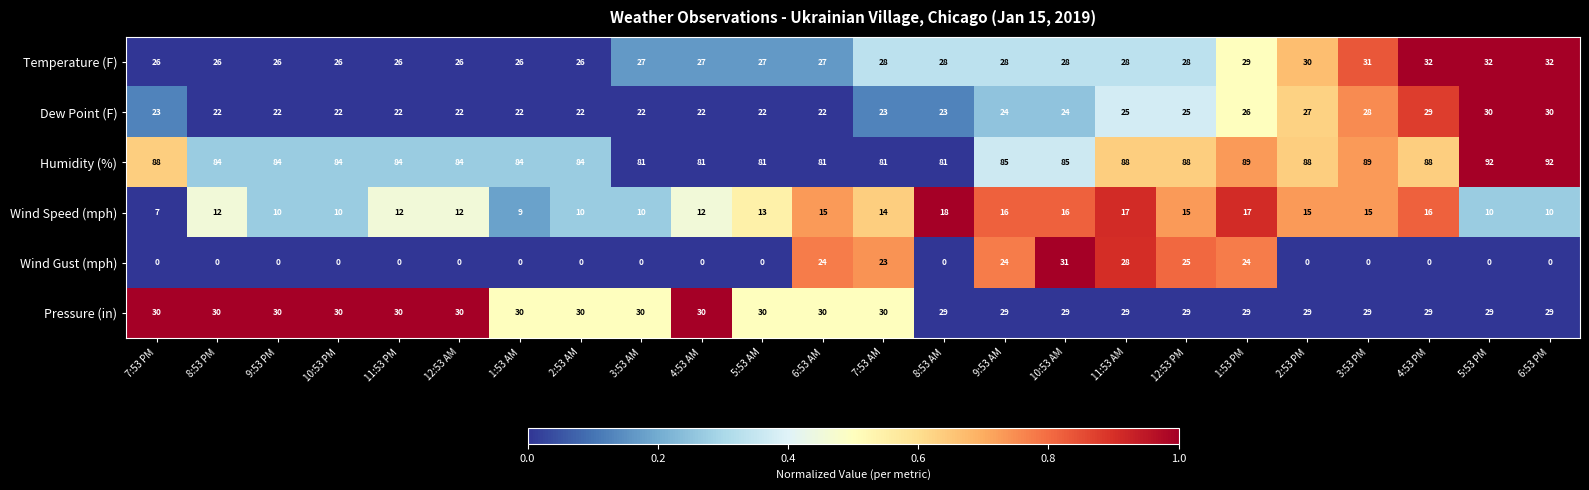

The value of Pressure (in) at 7:53 PM is 30. True or false?

True